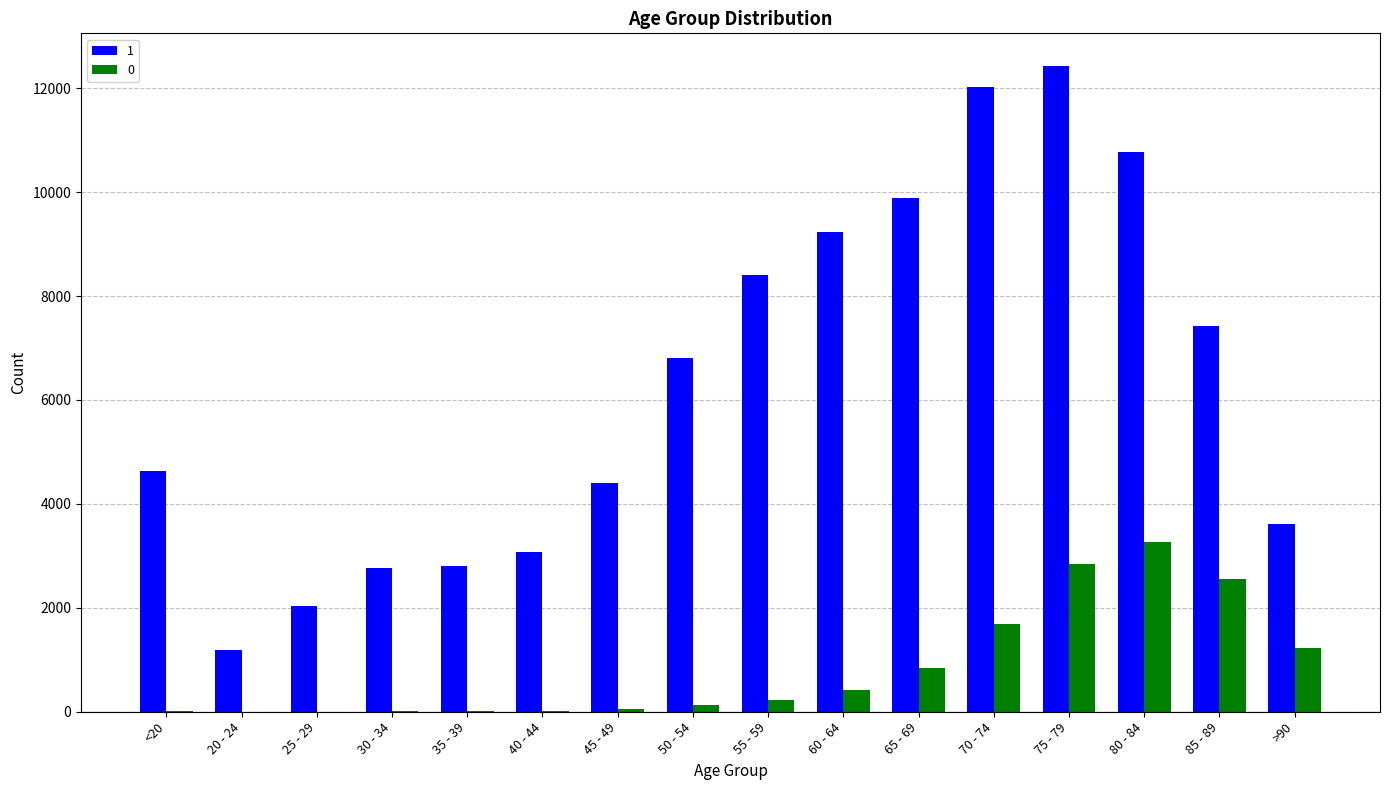

Is it true that 1 equals 1191 at 20 - 24?

True